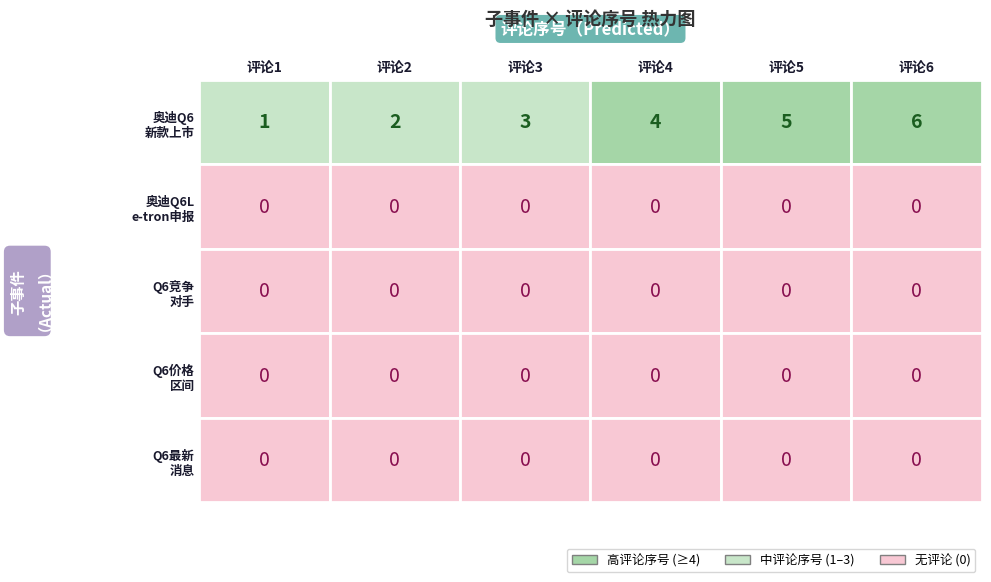

Which category has the lowest value across all series?

评论1